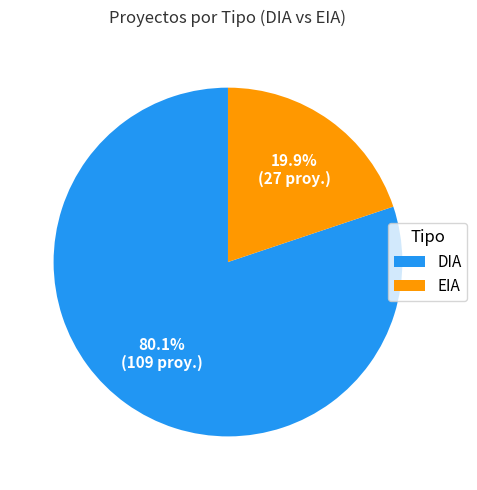

What percentage is the EIA slice, to the nearest percent?

20%